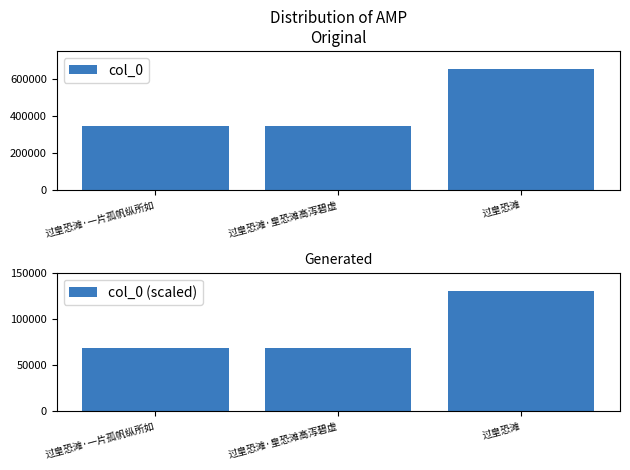

What is the average value of the col_0 series?

447405